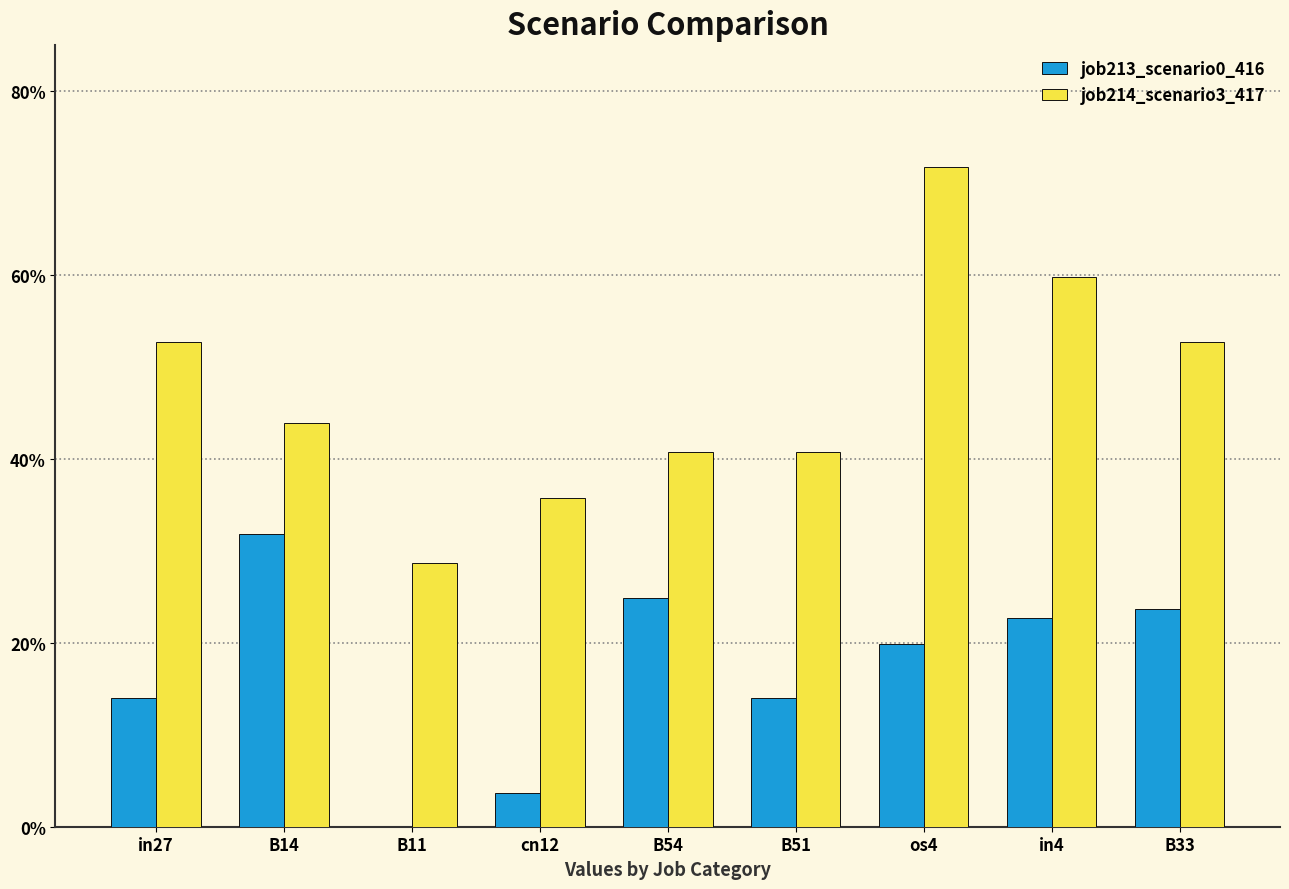

What is the spread (max minus min) of values at B51?

0.3